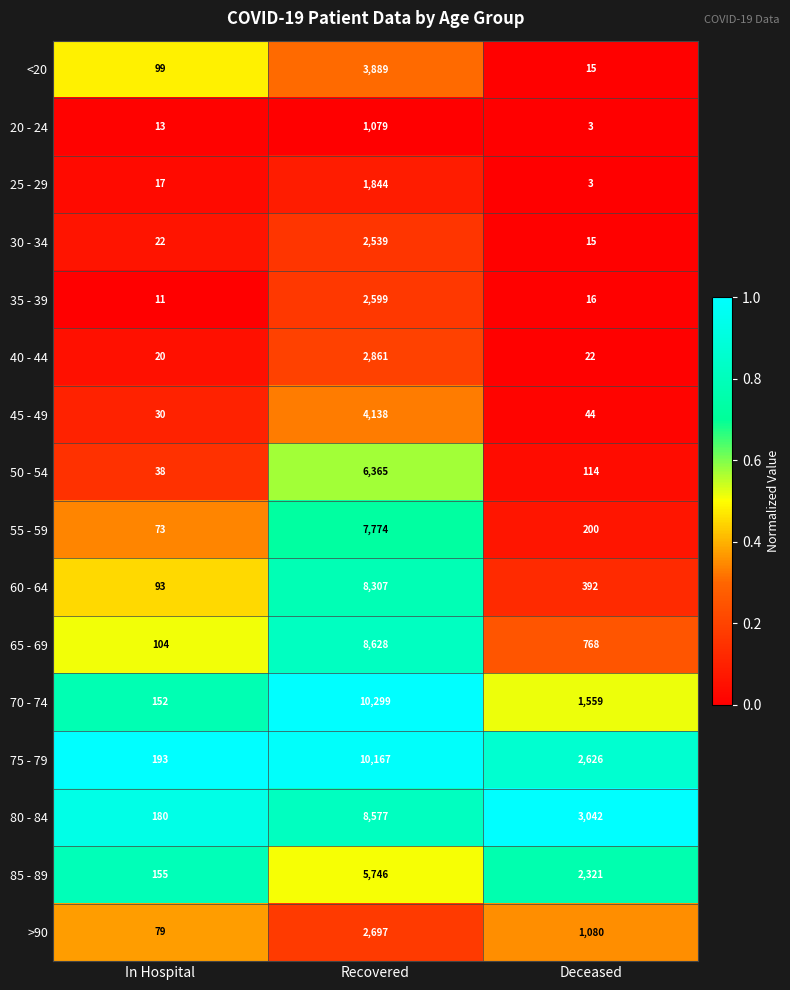

Is it true that 45 - 49 equals 64 at Deceased?

False